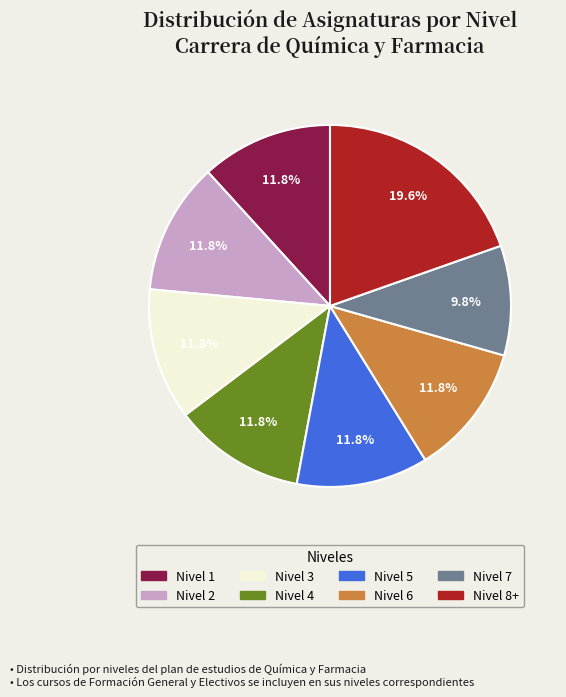

Is the sum of Nivel 8+ and Nivel 6 greater than half?

No